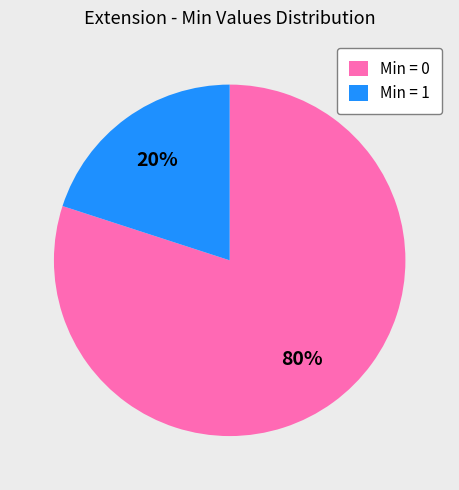

What is the smallest slice in the pie chart?

Min = 1